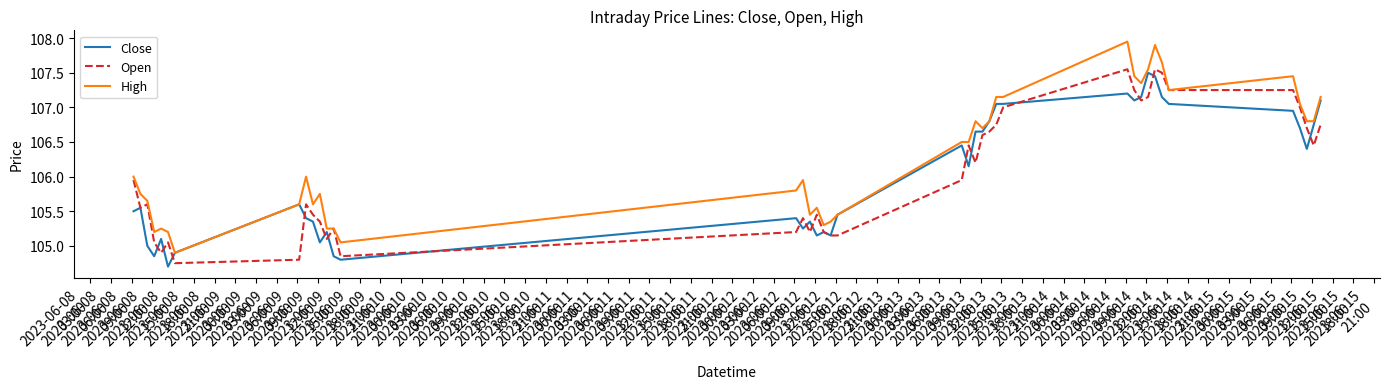

What is the minimum value for High?

104.9